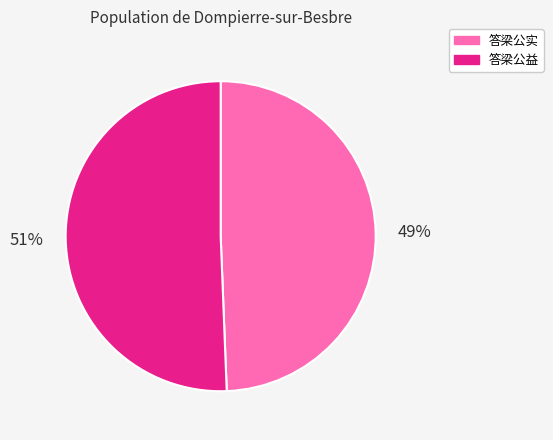

What percentage is the 答梁公益 slice, to the nearest percent?

51%